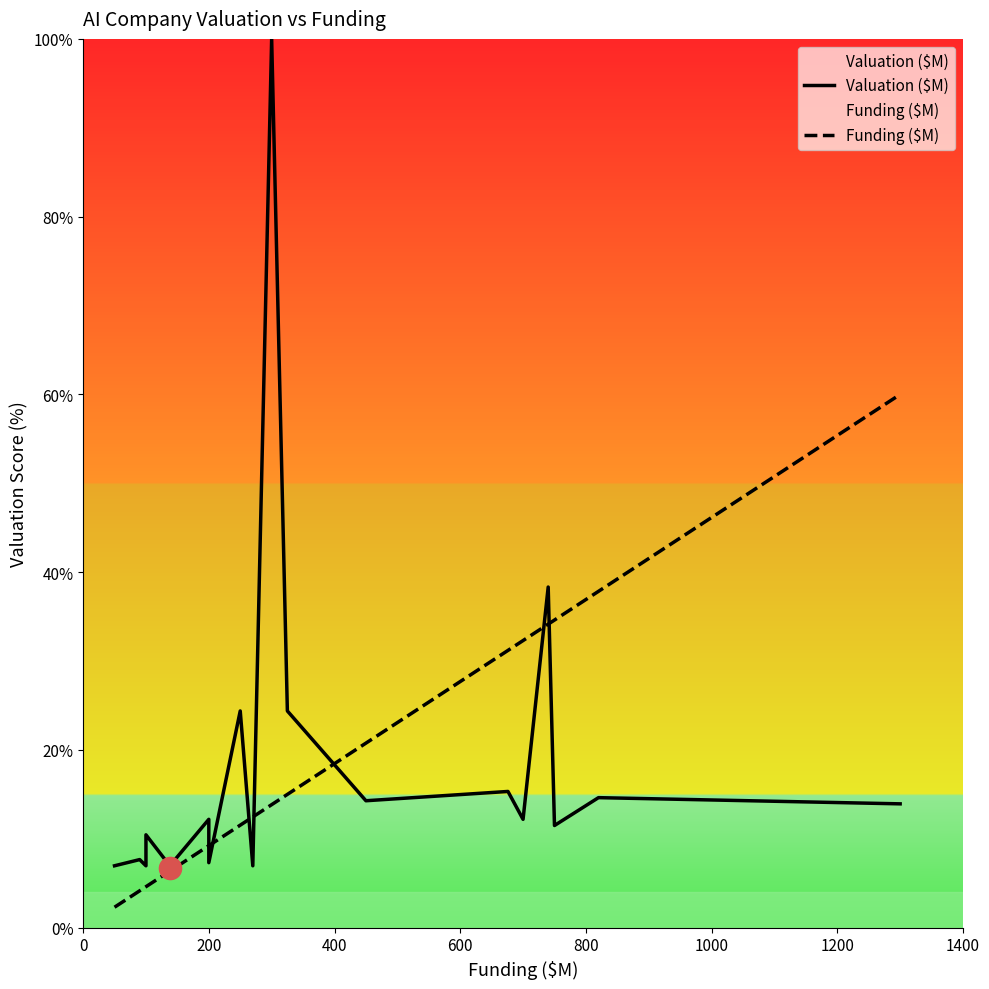

How many lines are shown in the chart?

2